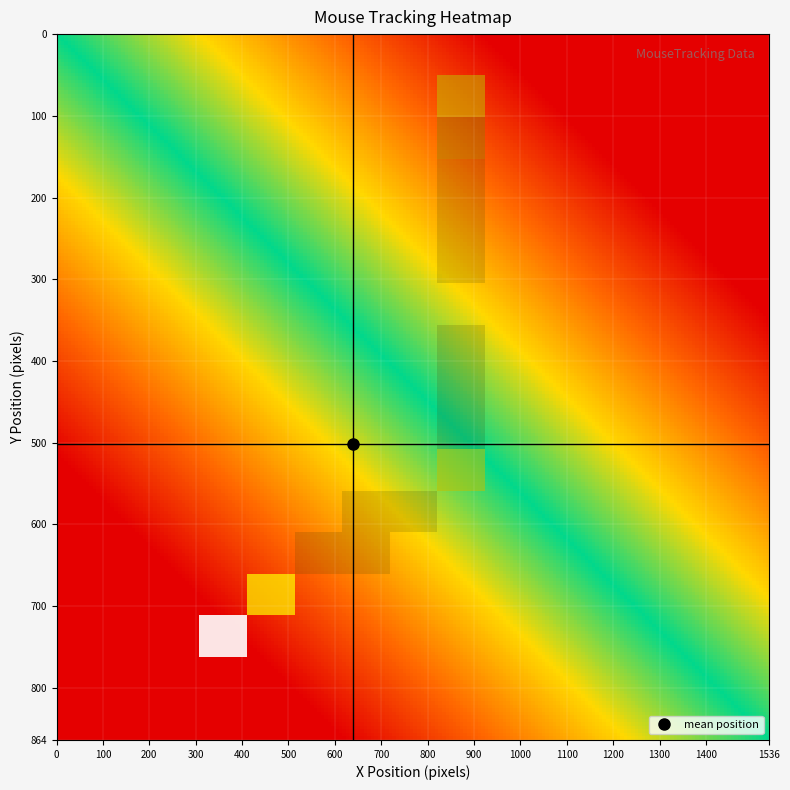

Which series has the largest total across all categories?

mouse